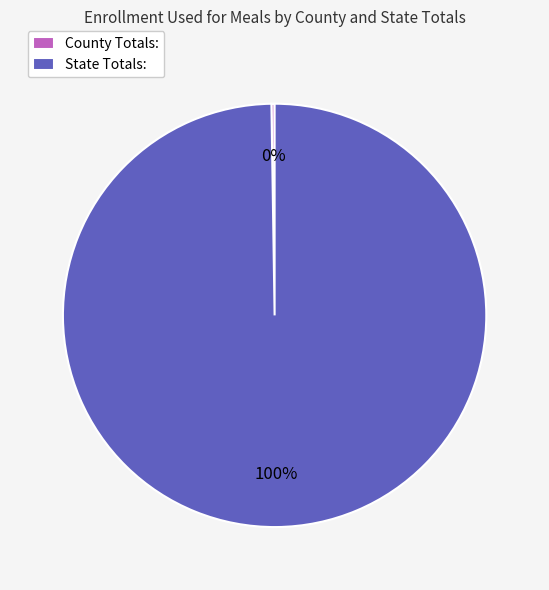

To the nearest percent, what is the difference between the largest and smallest slice percentages?

100%